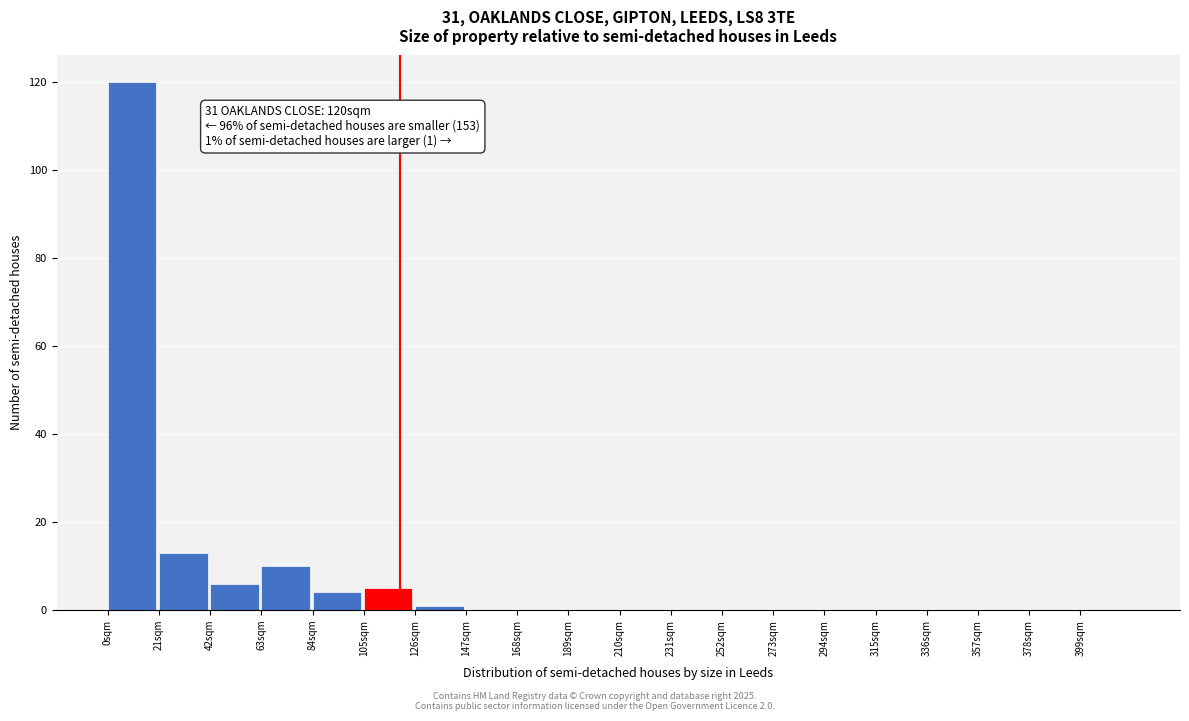

Which range on the x-axis has the tallest bar?

0 to 21